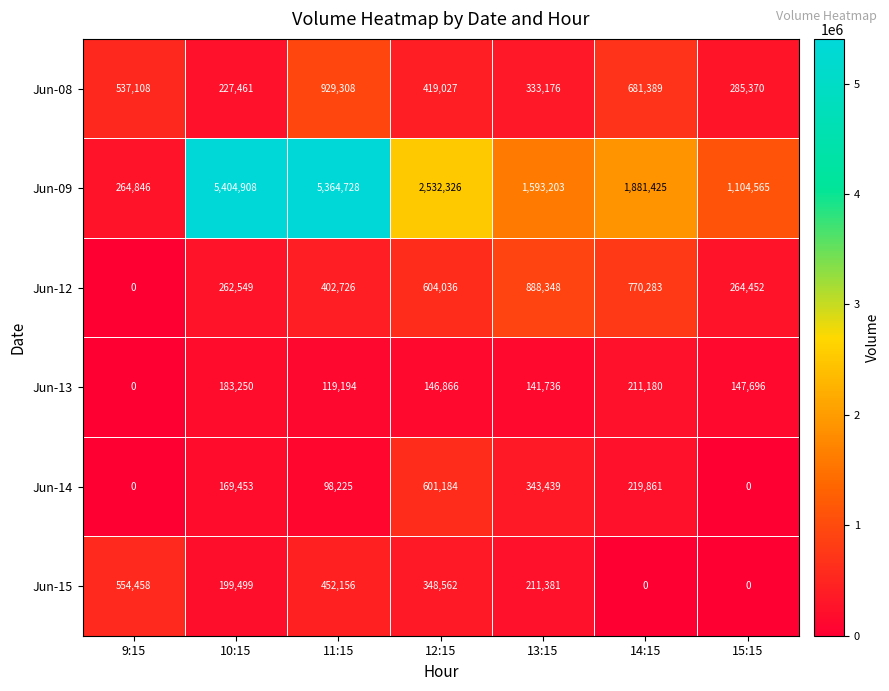

Which category has the lowest value in the Jun-13 series?

9:15